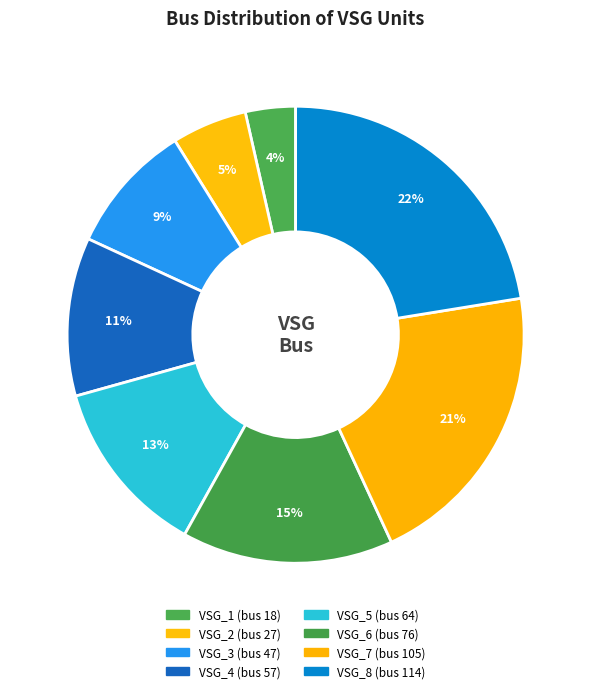

The VSG_4 slice represents 24% of the pie. True or false?

False